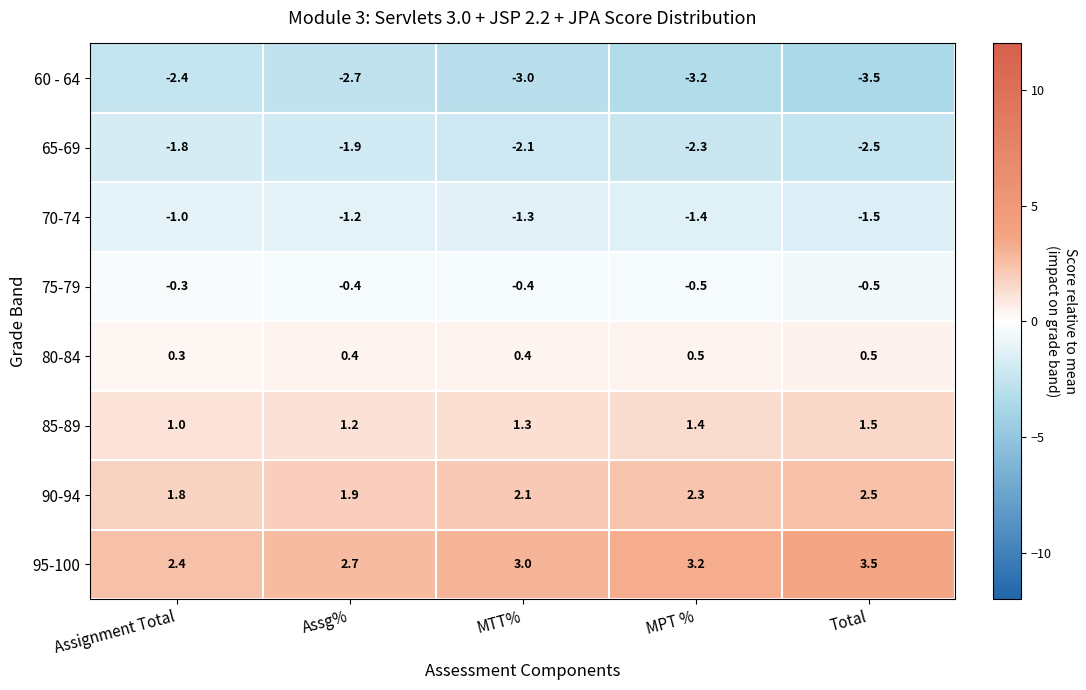

Read the 60 - 64 value at MPT %.

-3.2